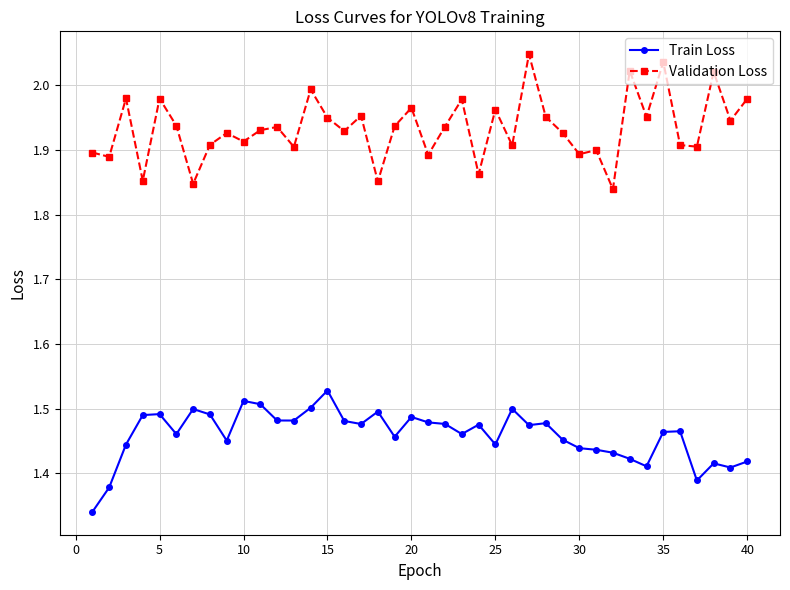

True or false: Validation Loss has more than 1 points higher than both neighbors.

True